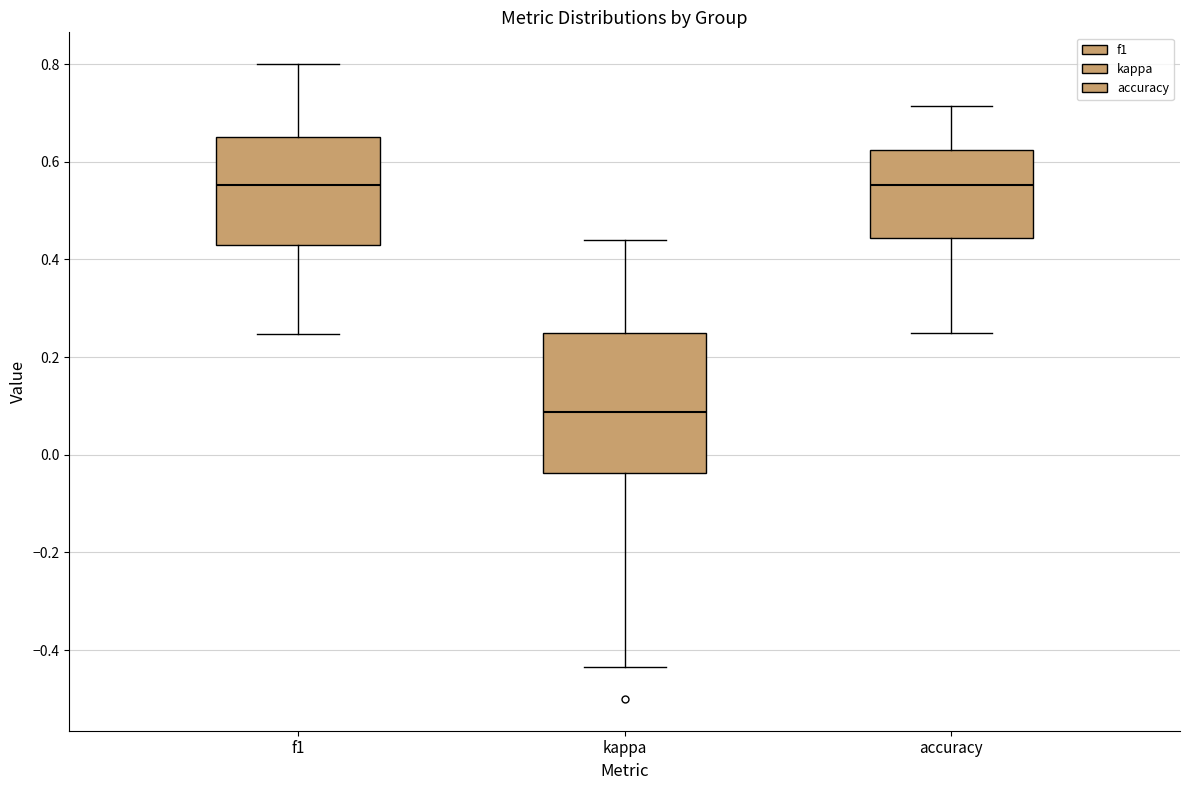

Where does the lower whisker of the box for accuracy end on the y-axis? The values are not printed on the chart, so give them approximately, as read against the axis.

0.26